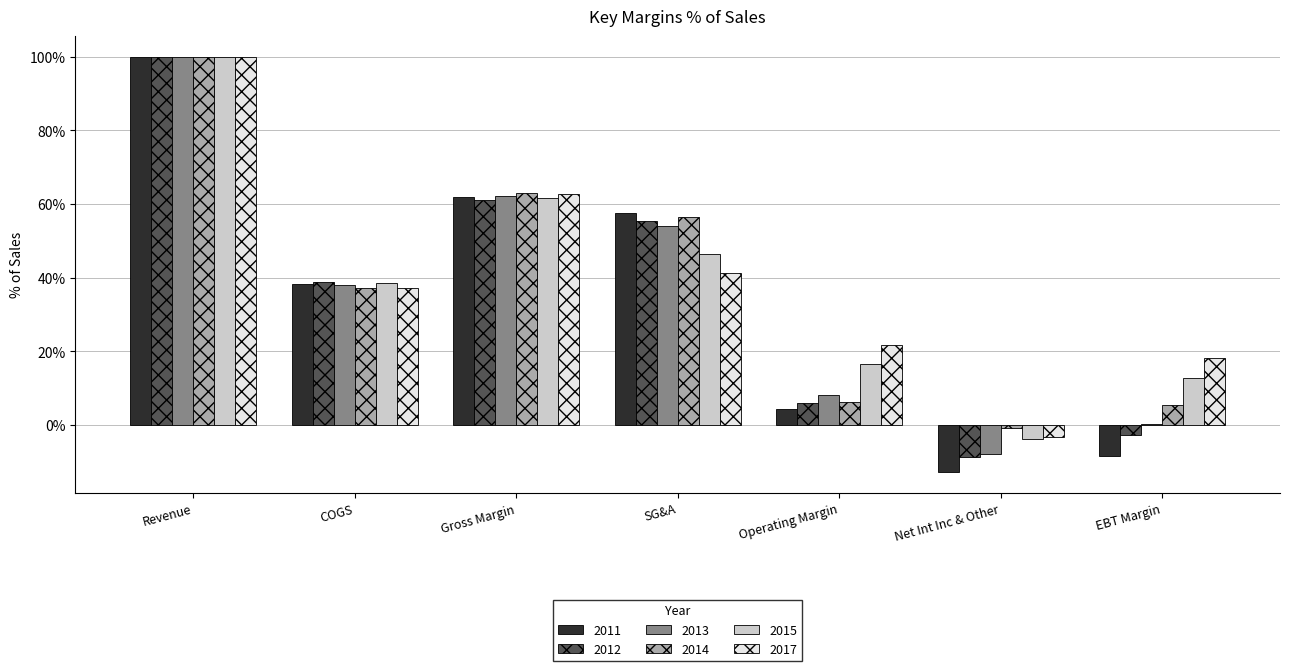

Read the 2011 value at Gross Margin.

61.8